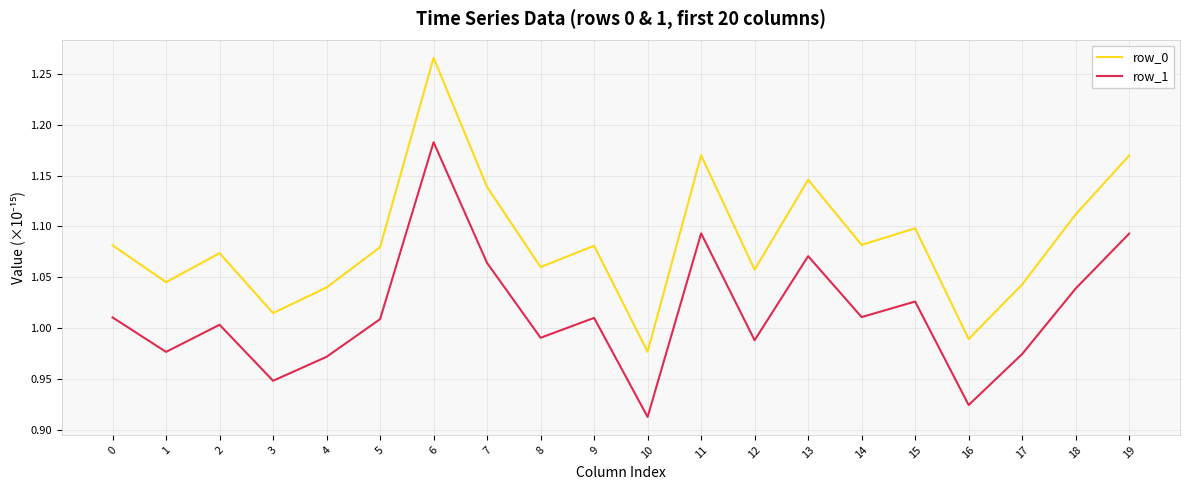

What is the difference between the row_1 values at 16 and 14?

0.1